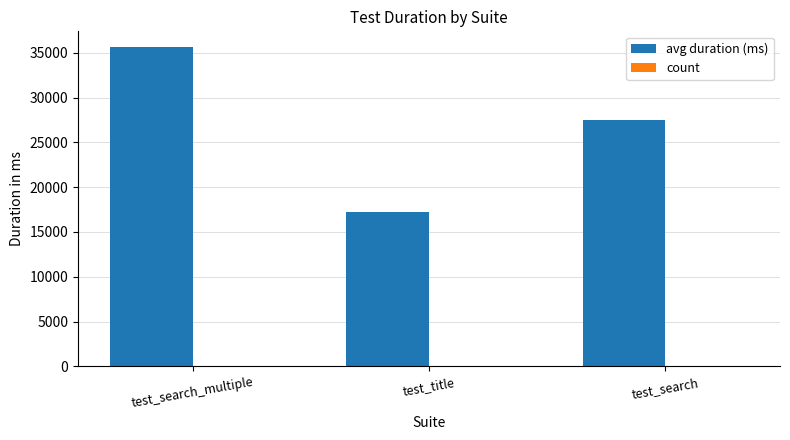

How many data points does each series have?

3